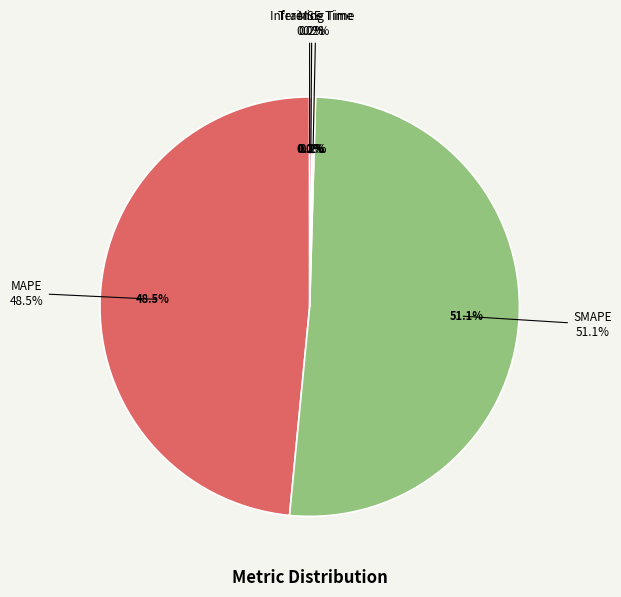

Between MAPE and Training Time, which is larger?

MAPE